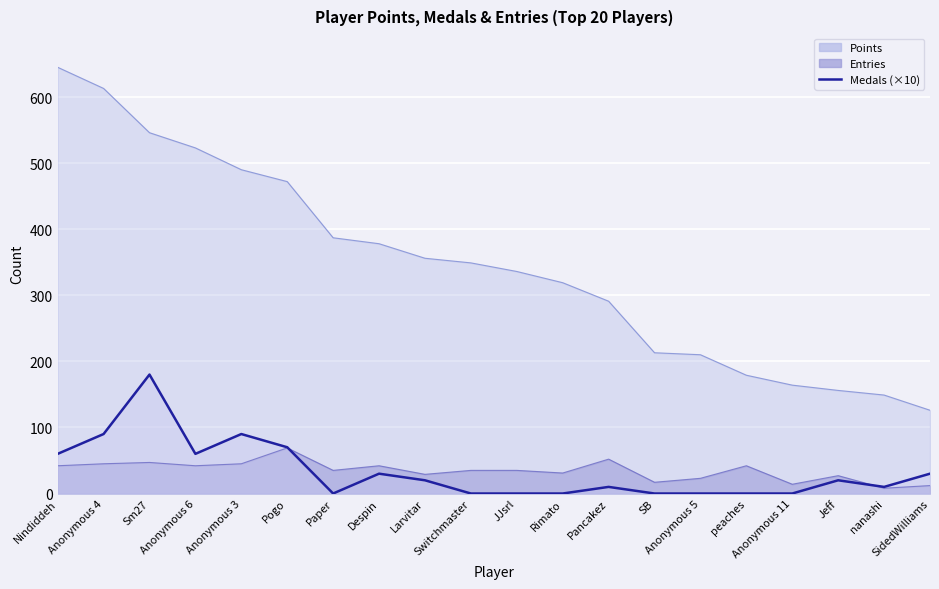

What is the maximum value shown in the chart?

180